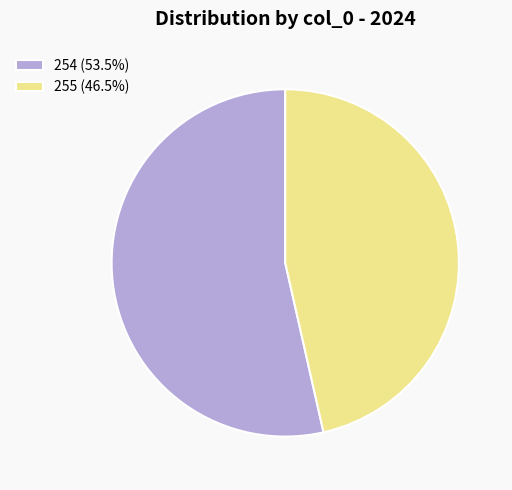

Is there any slice that represents more than half of the pie?

Yes